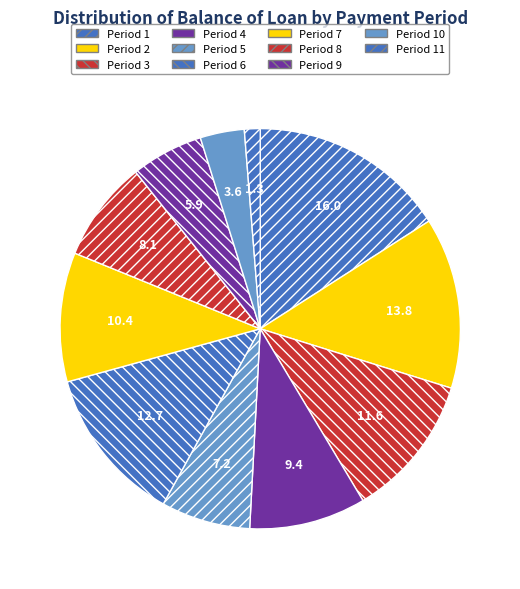

Which category has the biggest portion of the pie?

Period 1